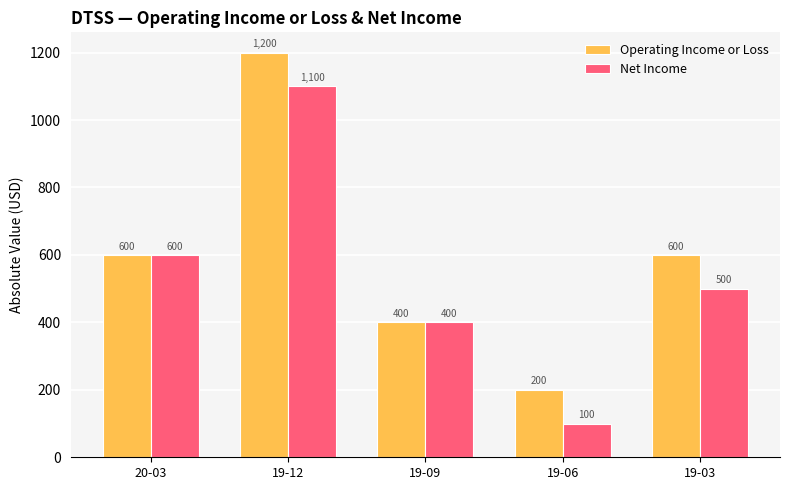

How many data points in Net Income are less than 500?

2